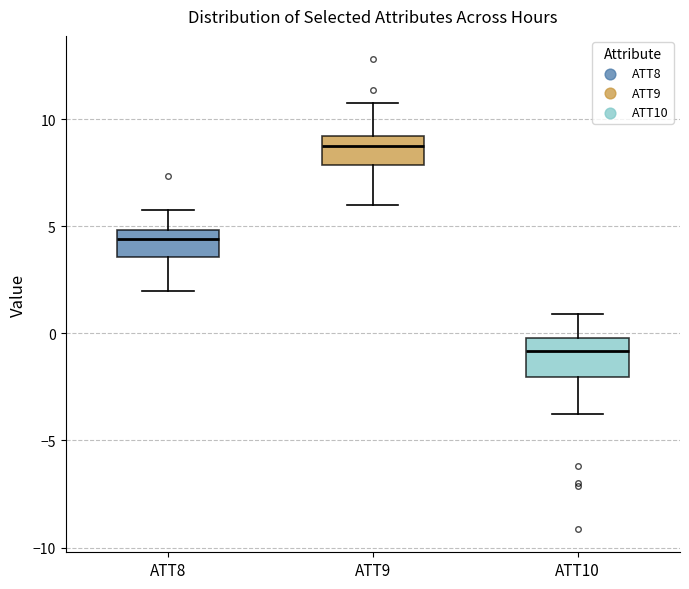

Reading left to right, read every box against the y-axis: the position of its median line, the range the box covers, and the ends of its whiskers. The values are not printed on the chart, so give them approximately, as read against the axis.

ATT8: median 4.5, box 3.5 to 5.0, whiskers 2.0 to 5.5
ATT9: median 9.0 (just below the box's upper edge), box 8.0 to 9.0, whiskers 6.0 to 11.0
ATT10: median -1.0, box -2.0 to 0.0, whiskers -4.0 to 1.0